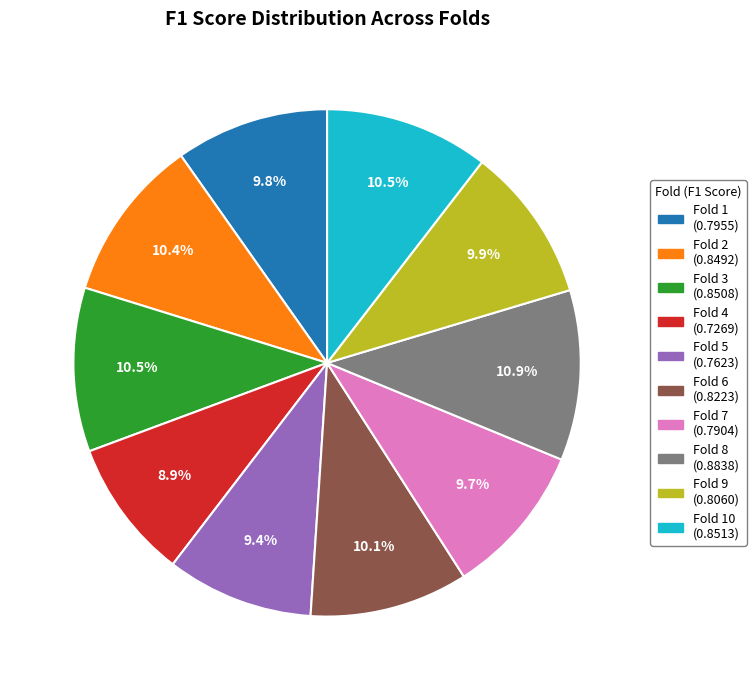

Does any single category account for the majority?

No